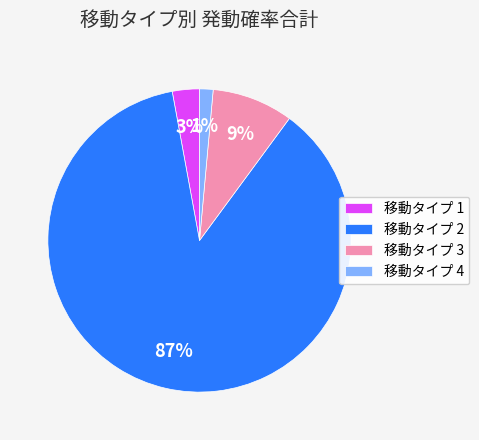

To the nearest percent, what portion does 移動タイプ 3 represent?

9%